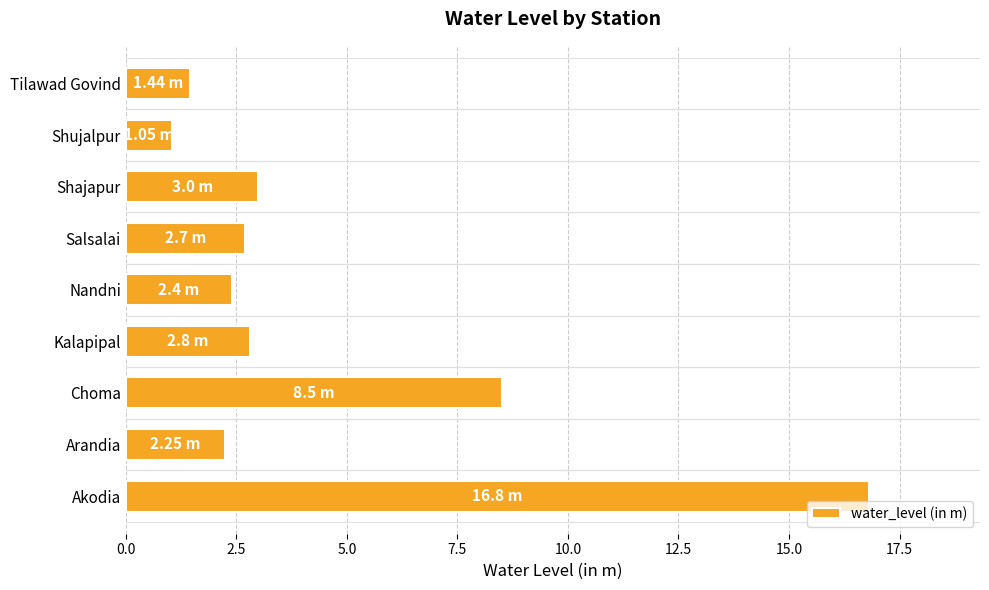

What is the difference between the maximum and second lowest values?

15.4